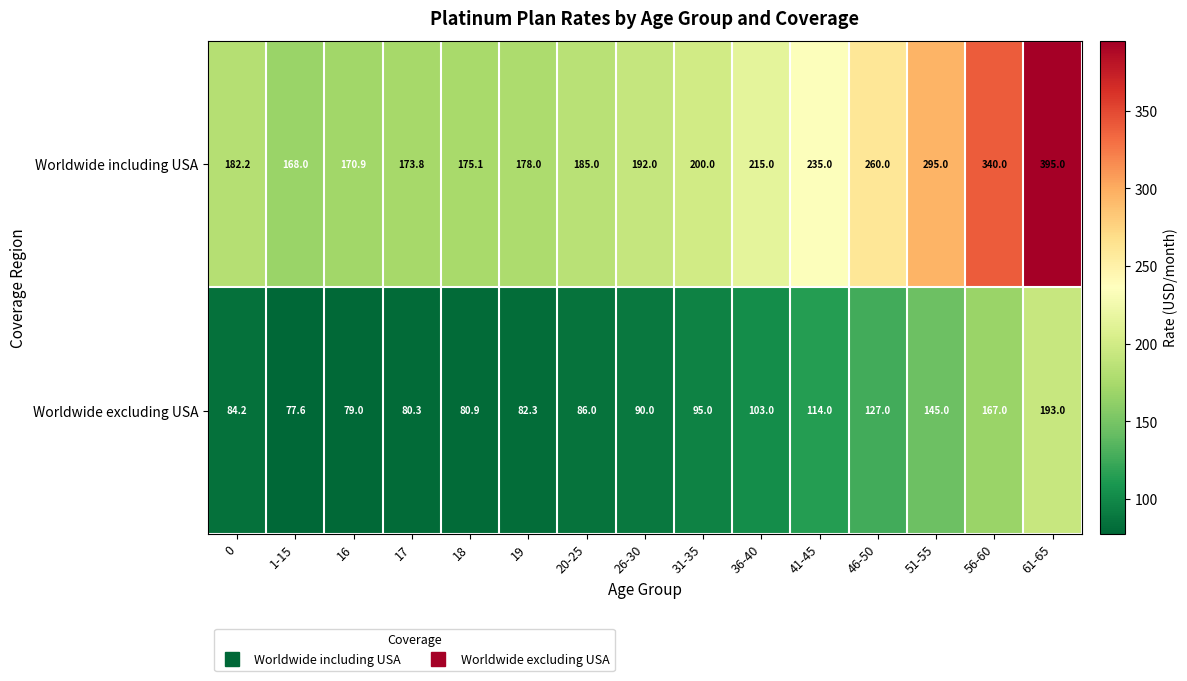

Which series changed the most between 46-50 and 51-55?

Worldwide including USA